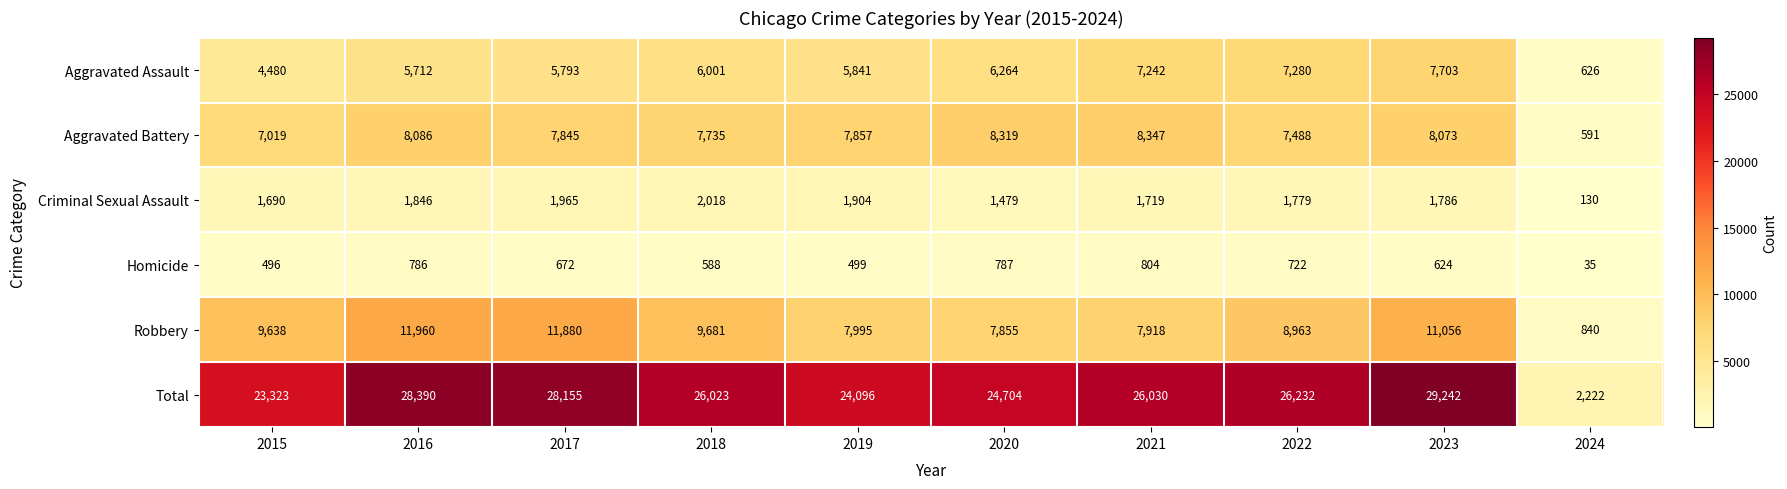

What is the spread (max minus min) of values at 2022?

25510